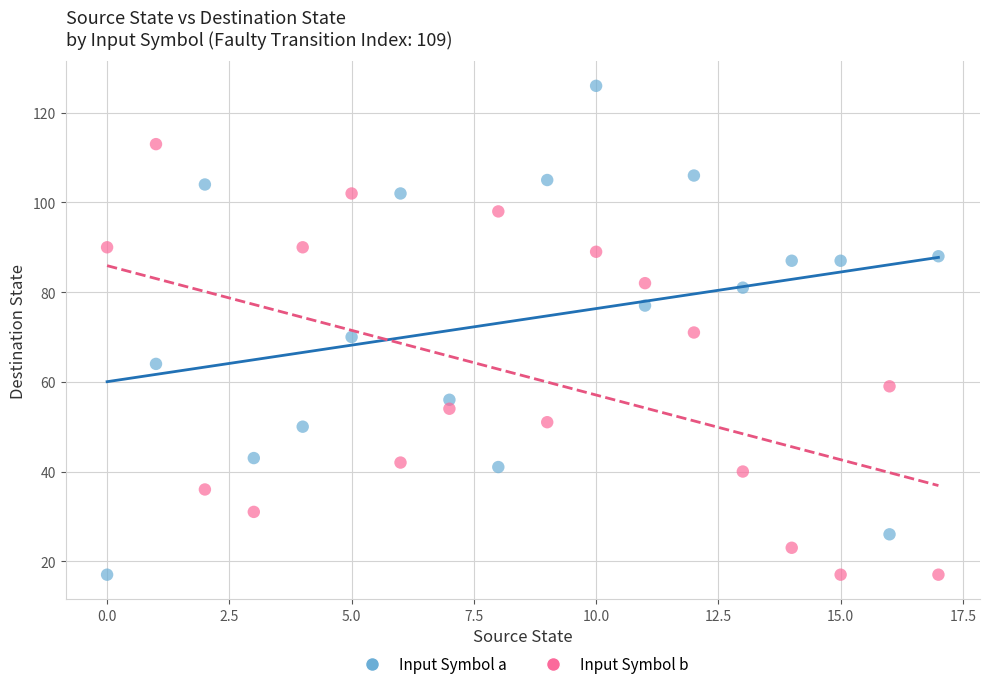

Which series has the largest Y range (max minus min)?

Input Symbol a